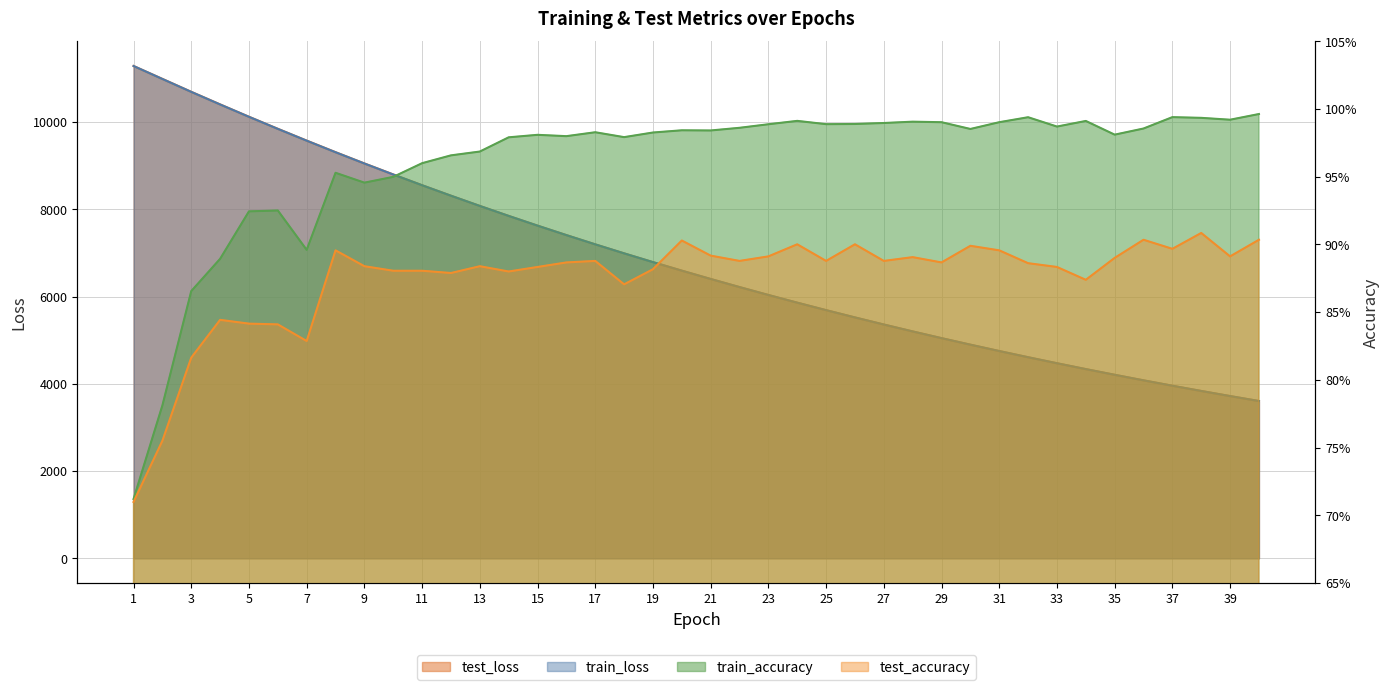

True or false: test_accuracy has a value of 0.9 at 34.

True